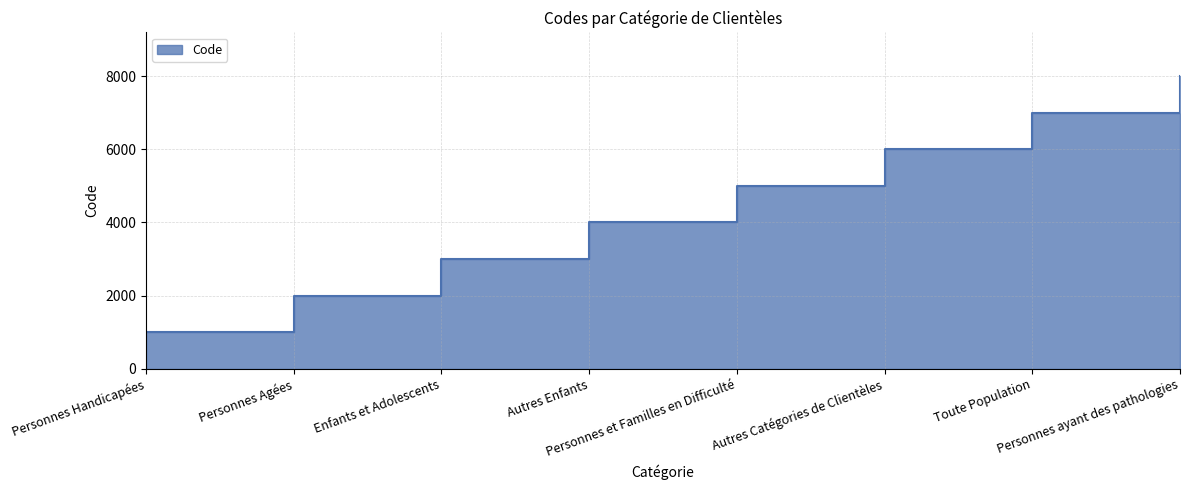

Reading right to left, what are all the values shown in this chart?

8000	7000	6000	5000	4000	3000	2000	1000